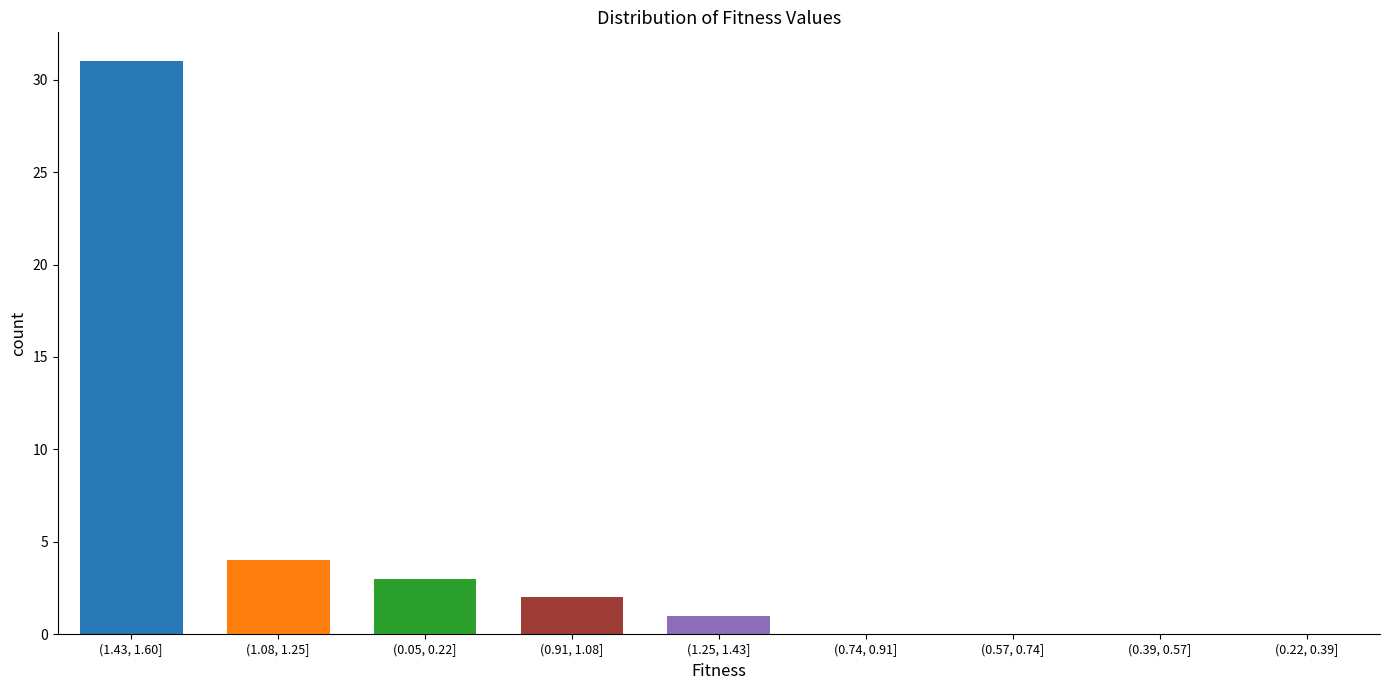

Reading right to left, extract all data points from this chart.

(0.22, 0.39]=0	(0.39, 0.57]=0	(0.57, 0.74]=0	(0.74, 0.91]=0	(1.25, 1.43]=1	(0.91, 1.08]=2	(0.05, 0.22]=3	(1.08, 1.25]=4	(1.43, 1.60]=31